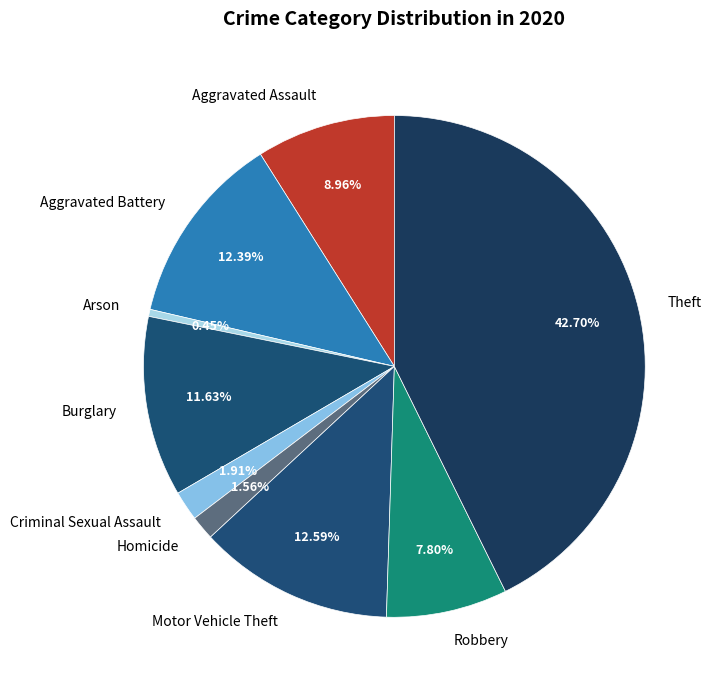

Does Theft account for over 50% of the chart?

No